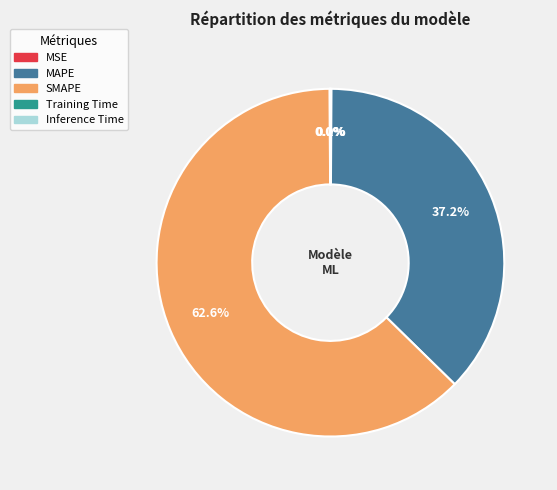

The SMAPE slice represents 56% of the pie. True or false?

False